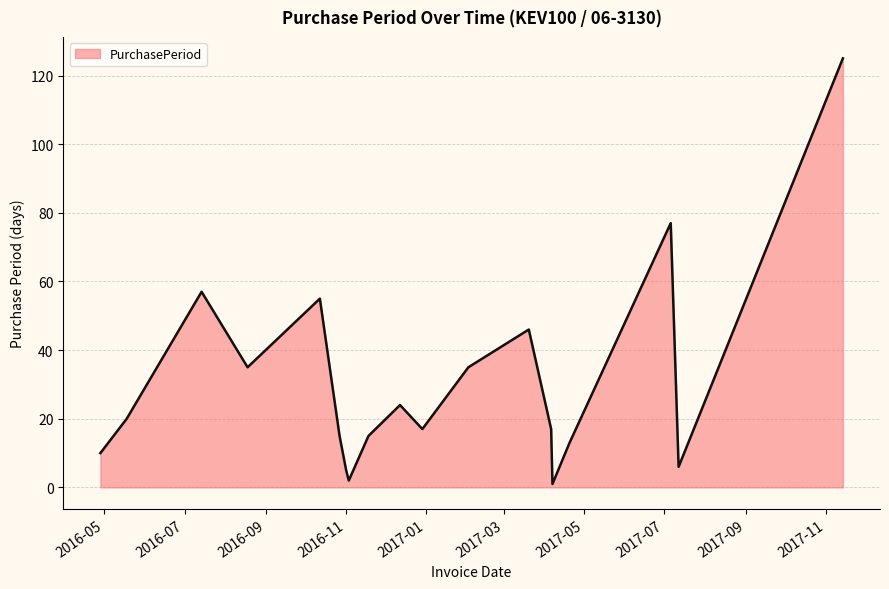

What is the difference between the maximum and minimum values?

124